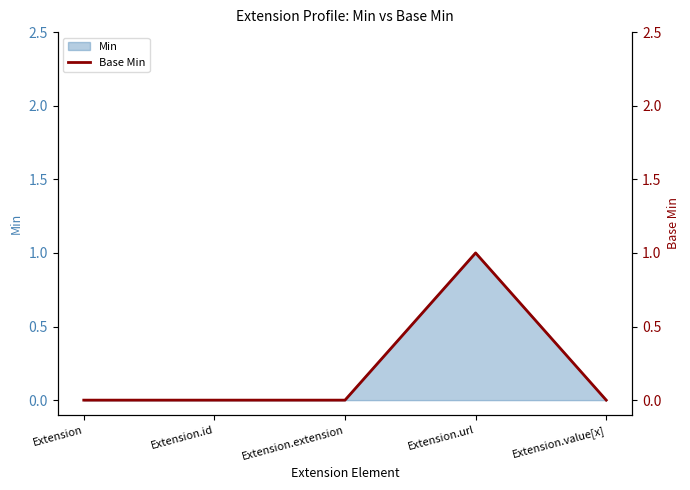

How many positive values are there?

1